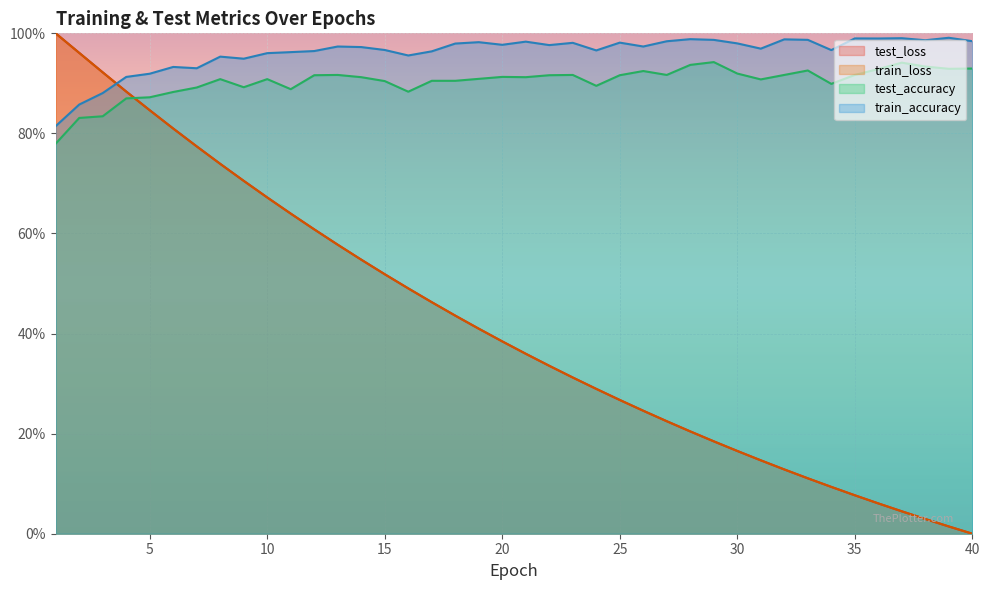

List the series in order of their peak value, lowest first.

test_accuracy, train_accuracy, train_loss, test_loss